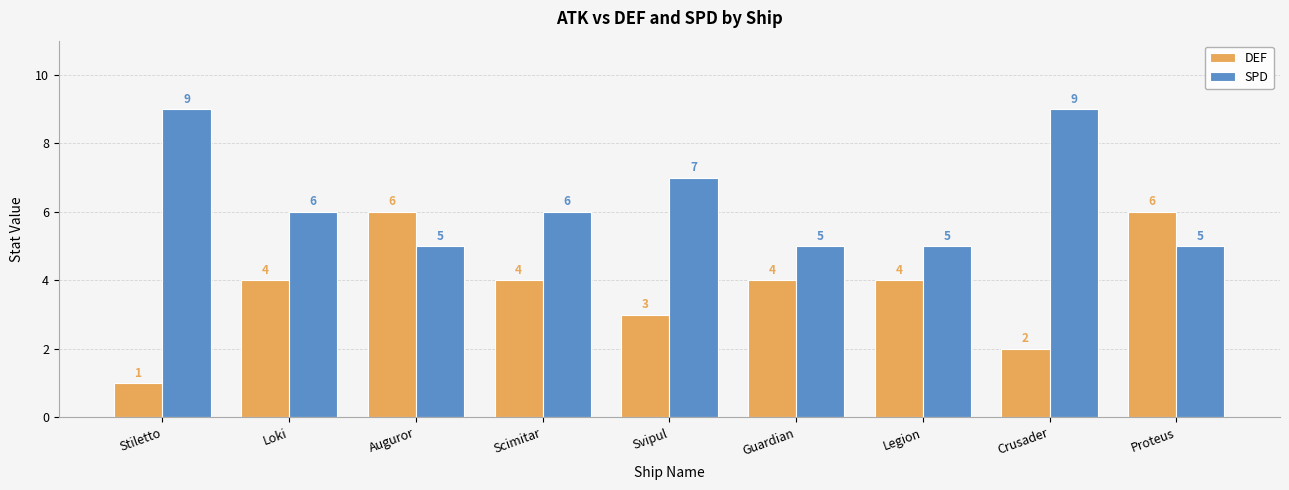

Is it true that SPD equals 7 at Guardian?

False